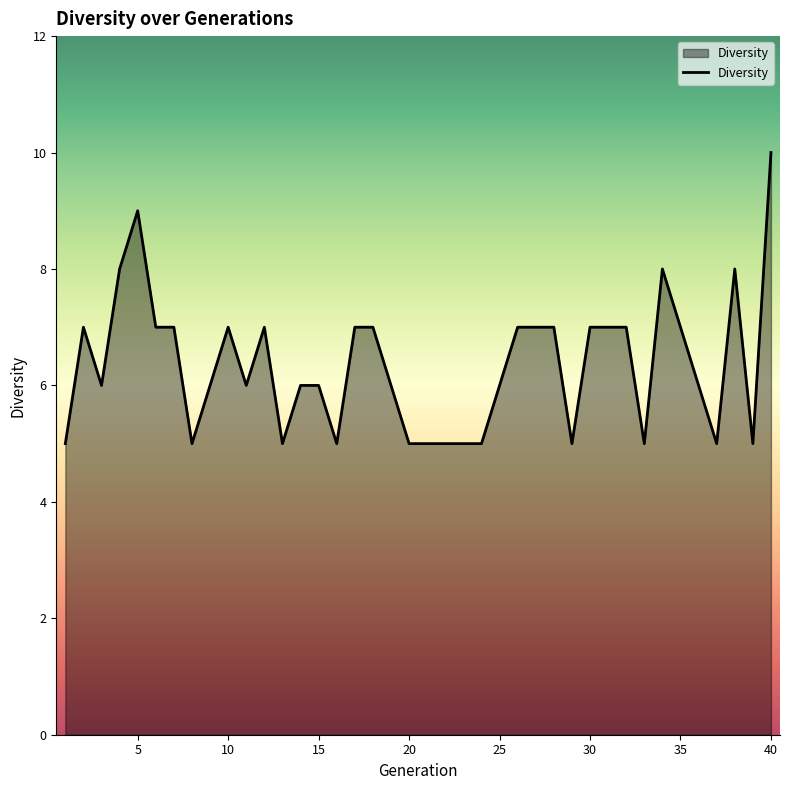

What is the difference between the maximum and minimum values?

5